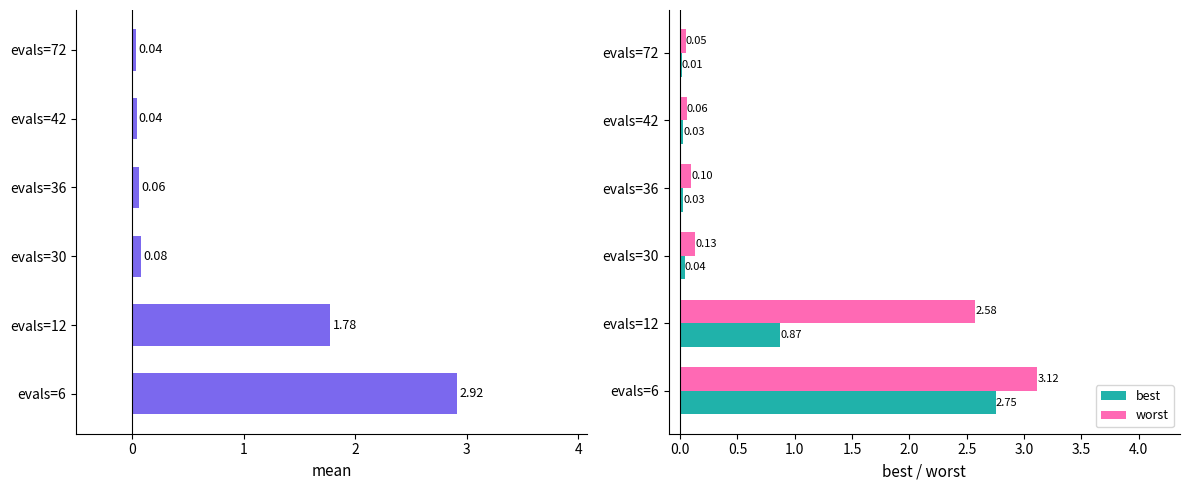

What is the difference between the second highest and minimum values in the worst series?

2.5